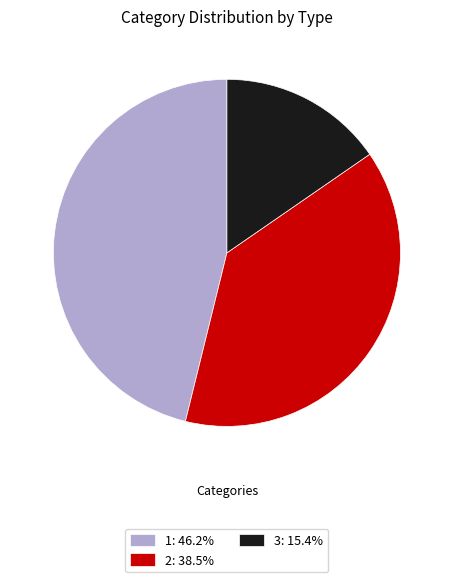

How many slices are in this pie chart?

3